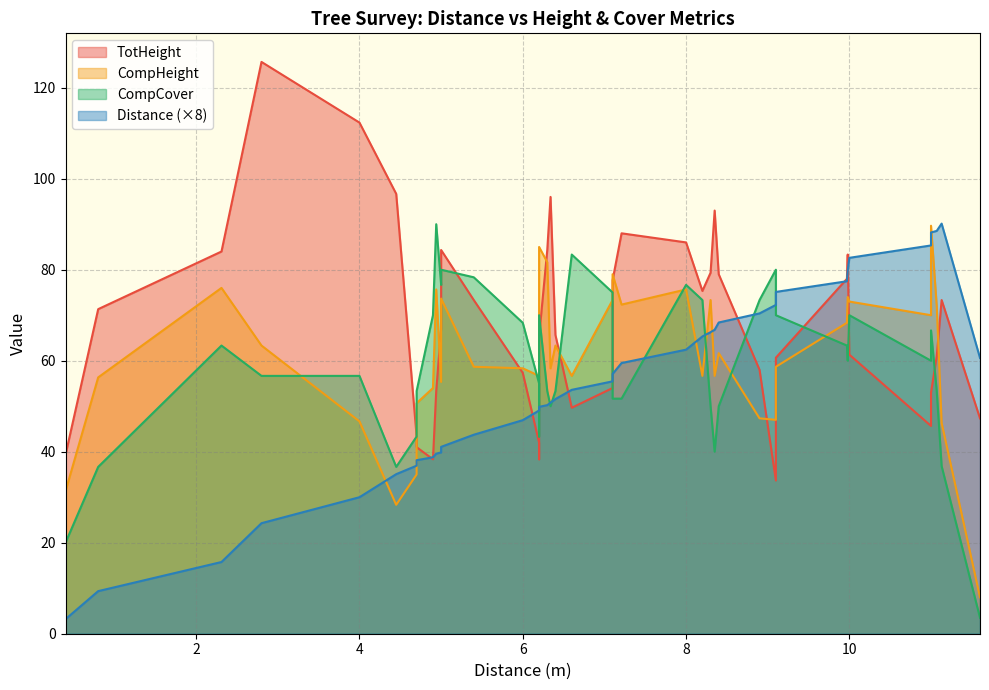

Does the chart display data point markers on the line(s)?

No